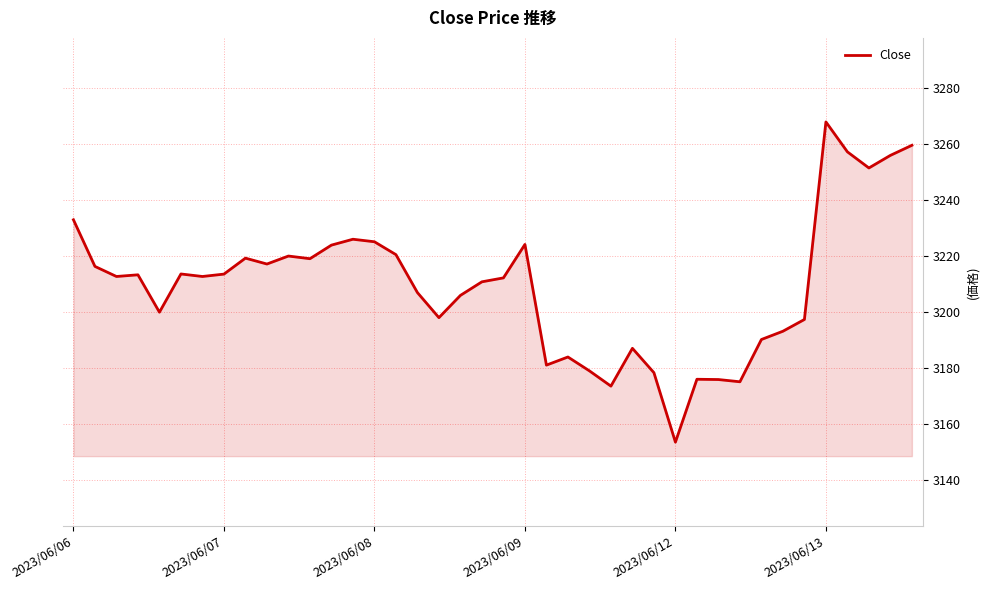

What is the smallest value displayed?

3153.6